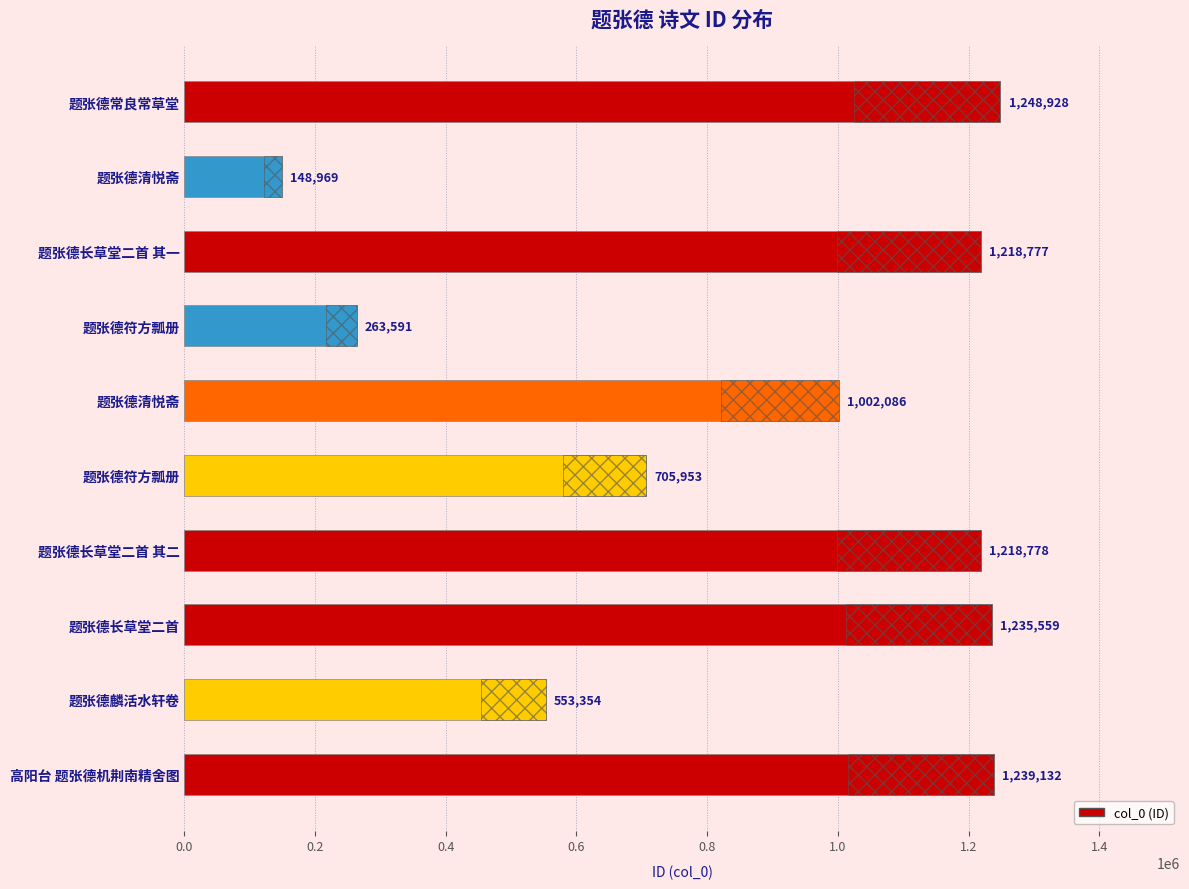

What is the sum of the values at 题张德常良常草堂 and 题张德长草堂二首 其一?

2467705